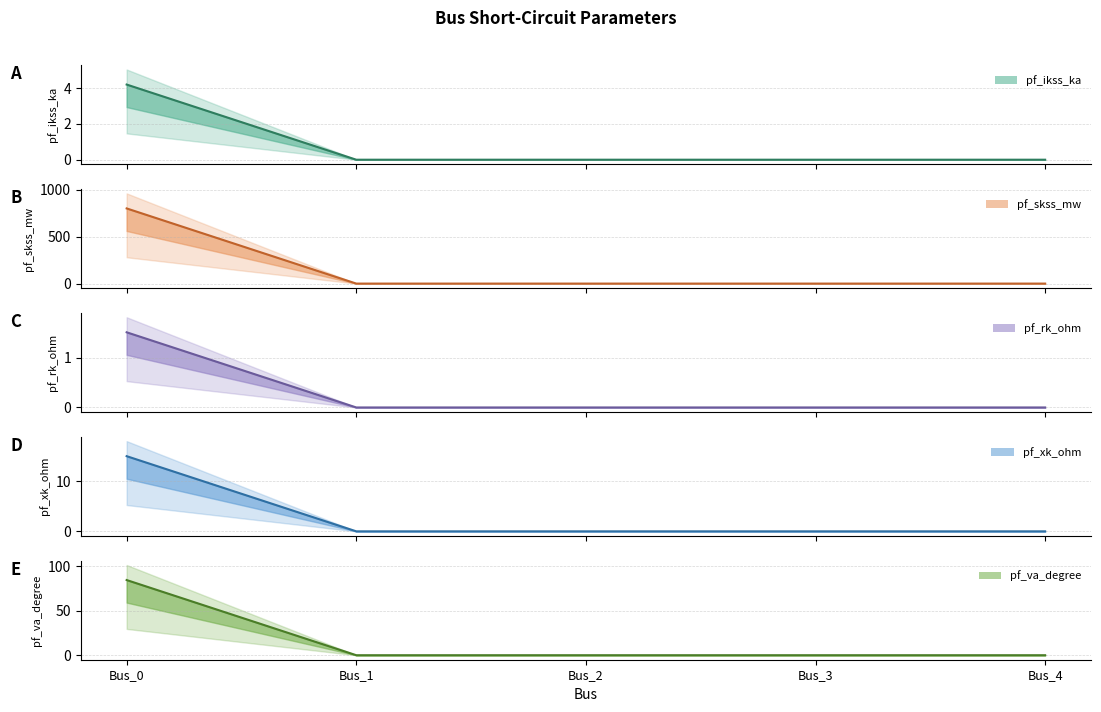

Which series has the largest total across all categories?

pf_skss_mw